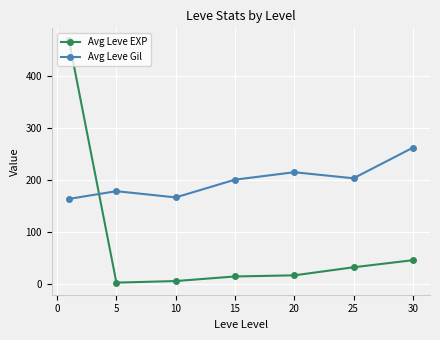

What is the greatest value displayed?

468.5